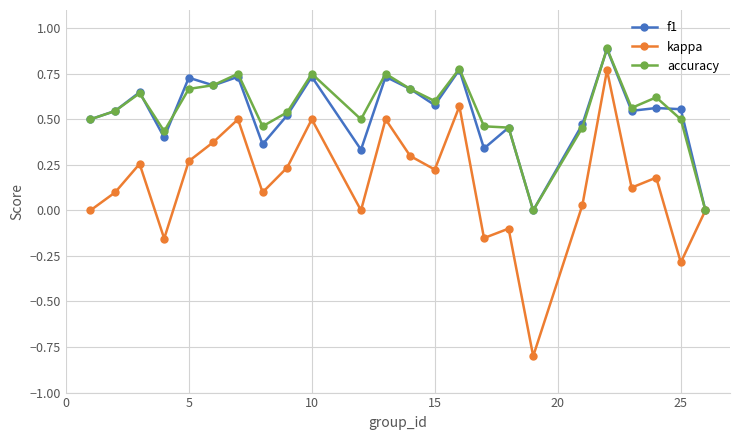

What is the maximum value shown in the chart?

0.9